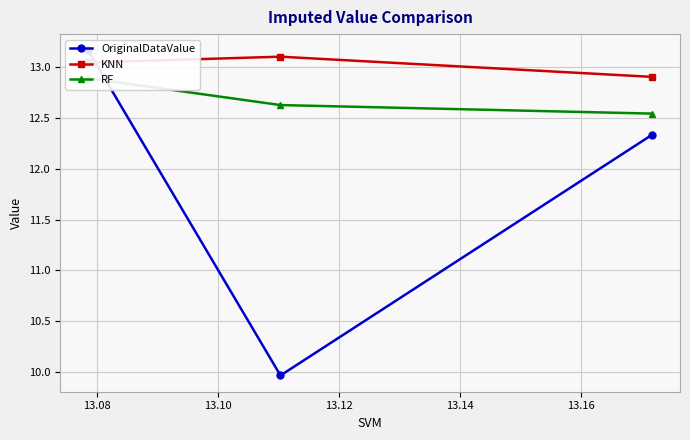

What is the highest value of the KNN series?

13.1